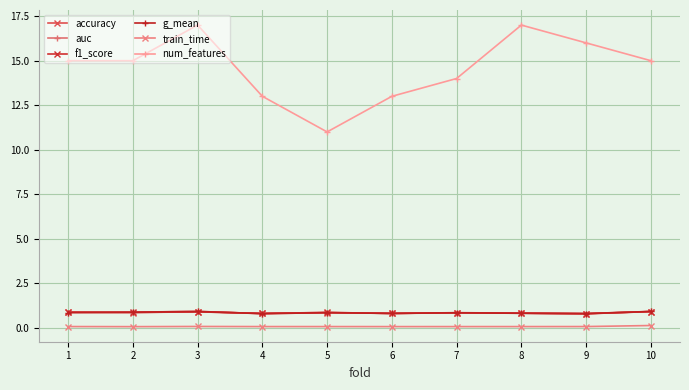

True or false: train_time and f1_score intersect in this chart.

False